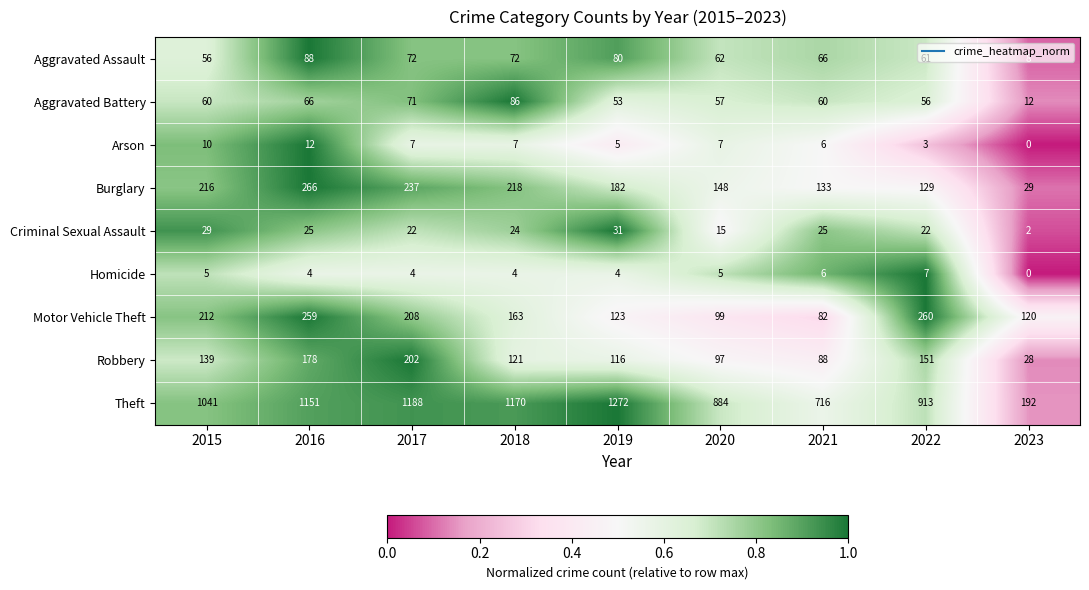

The Aggravated Assault series shows 56 at 2015. True or false?

True